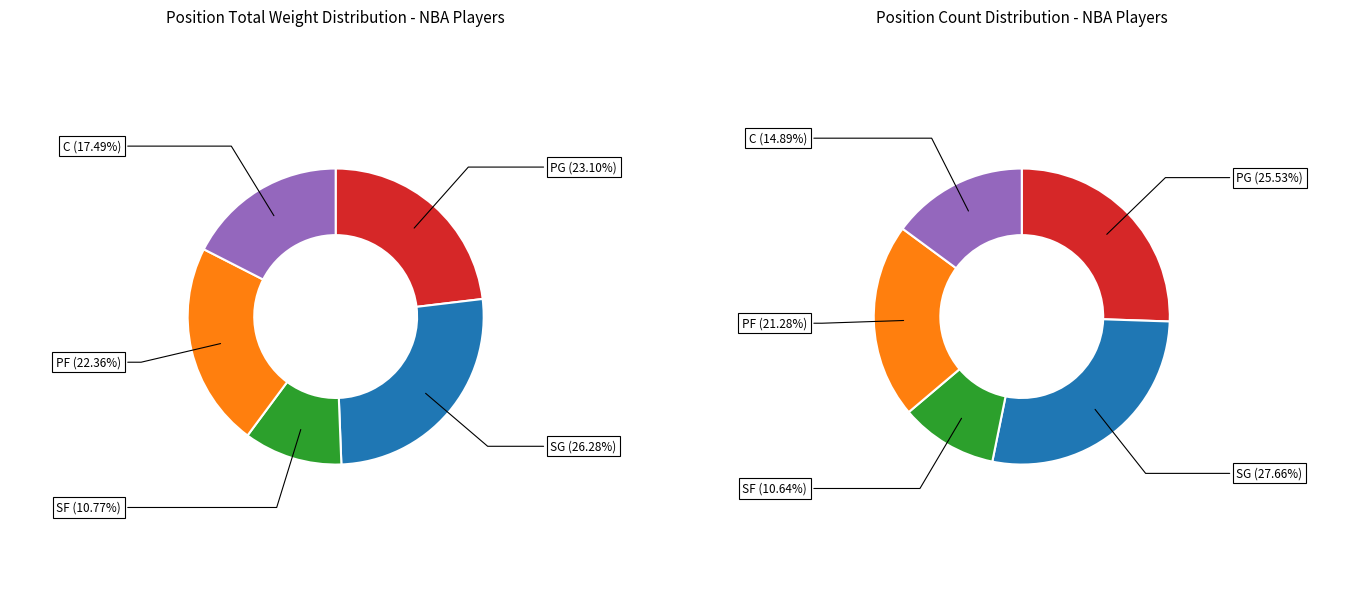

True or false: SF accounts for 10% of the total.

False